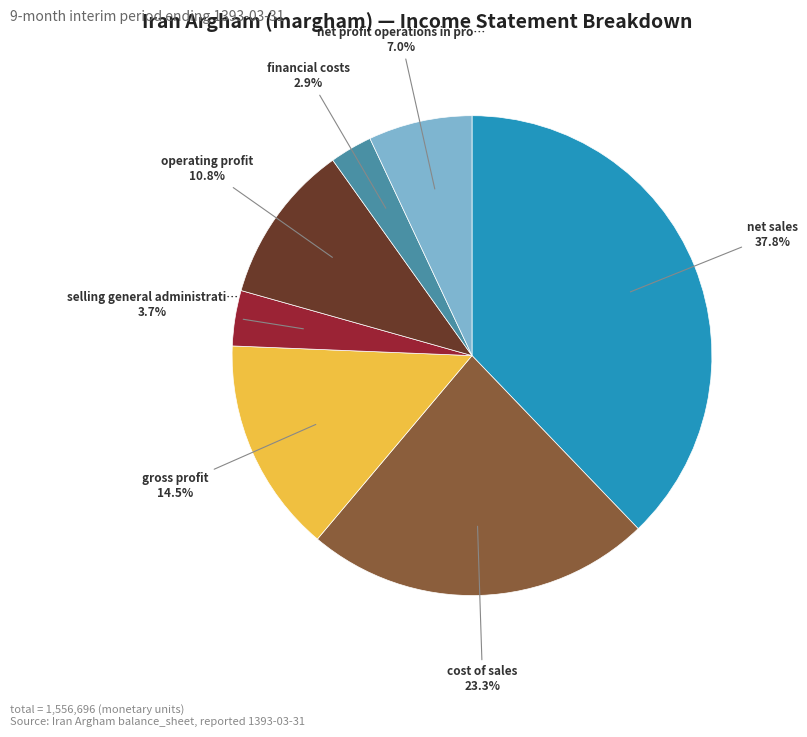

Is there a majority slice in this chart?

No